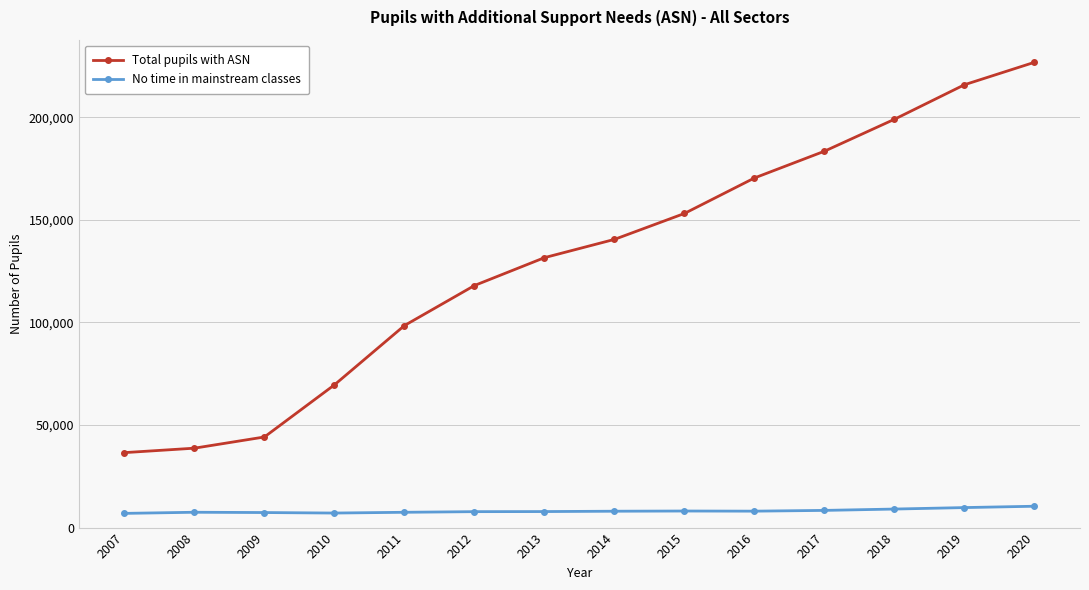

What is the difference between the maximum and minimum values in the No time in mainstream classes series?

3483